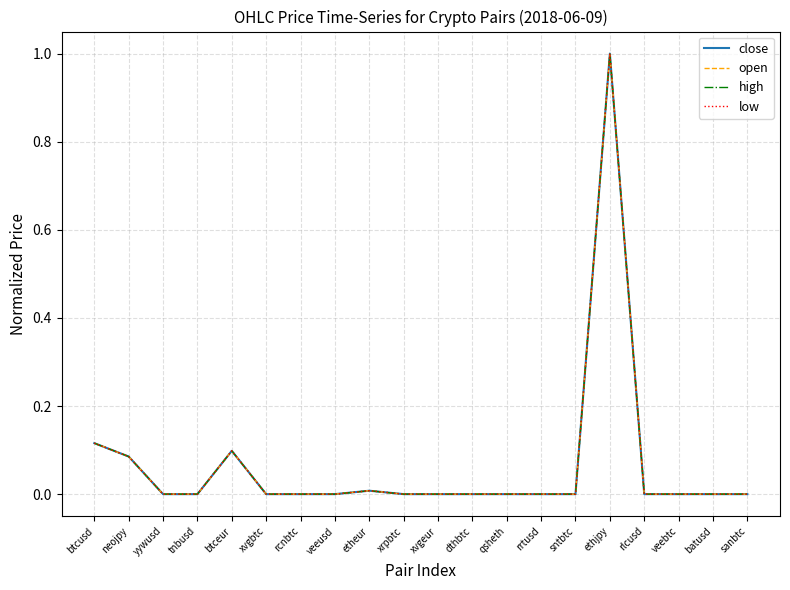

Is this an area chart (filled region under the line)?

No